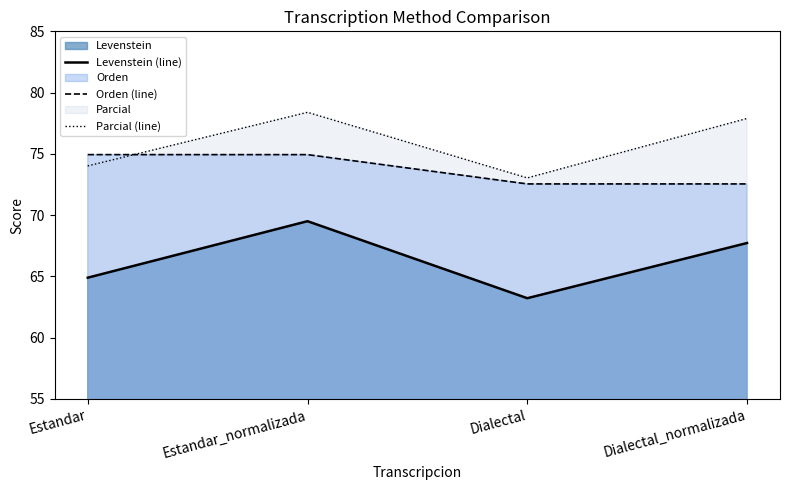

Rank the series by their average value, from lowest to highest.

Levenstein (line), Orden (line), Parcial (line)